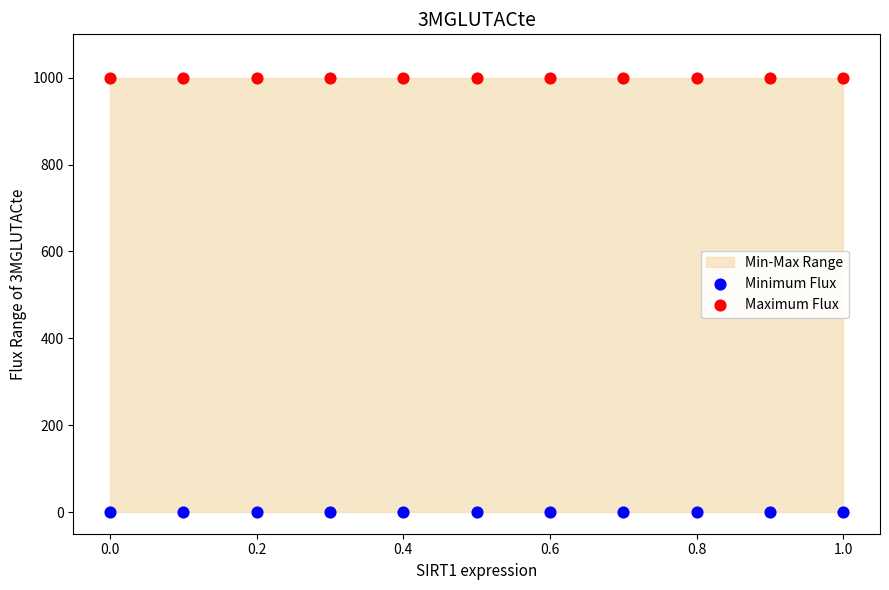

Which series reaches the maximum Y coordinate?

Maximum Flux